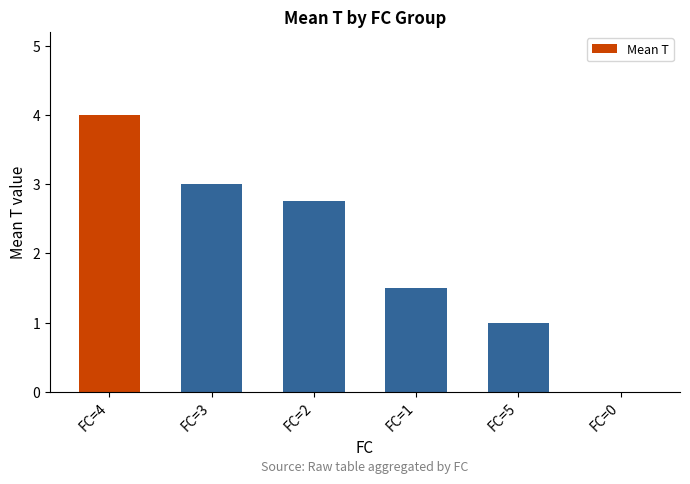

Which has a higher value, FC=2 or FC=5?

FC=2